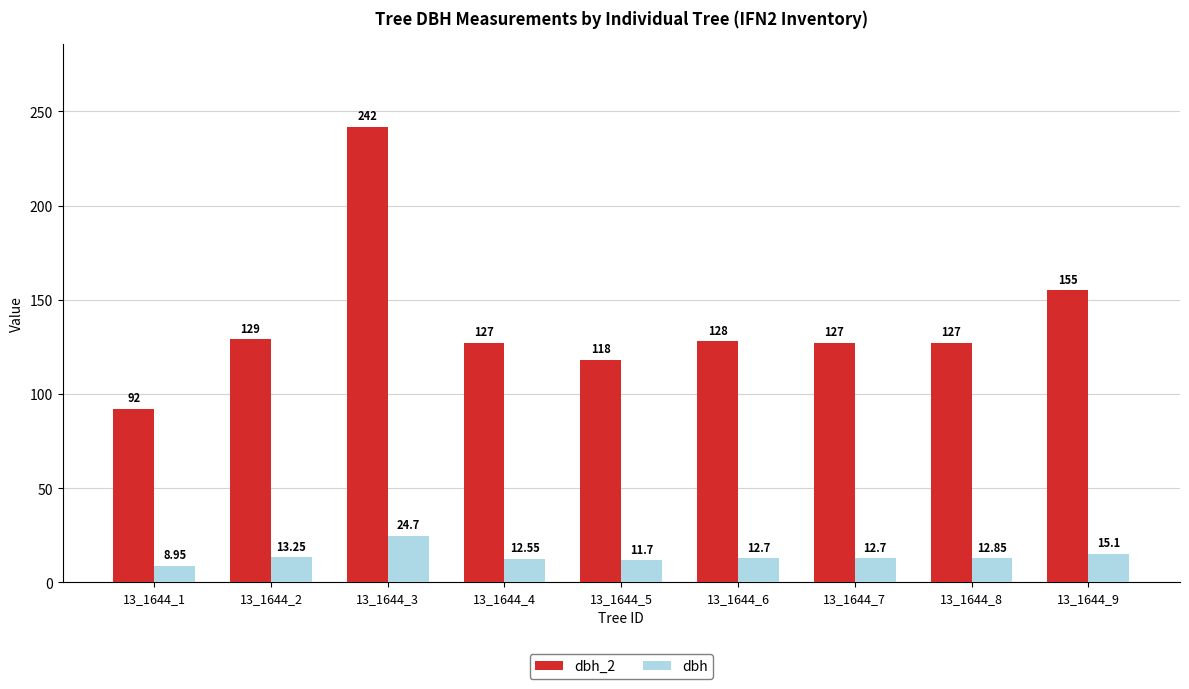

What is the sum of all dbh values?

124.5